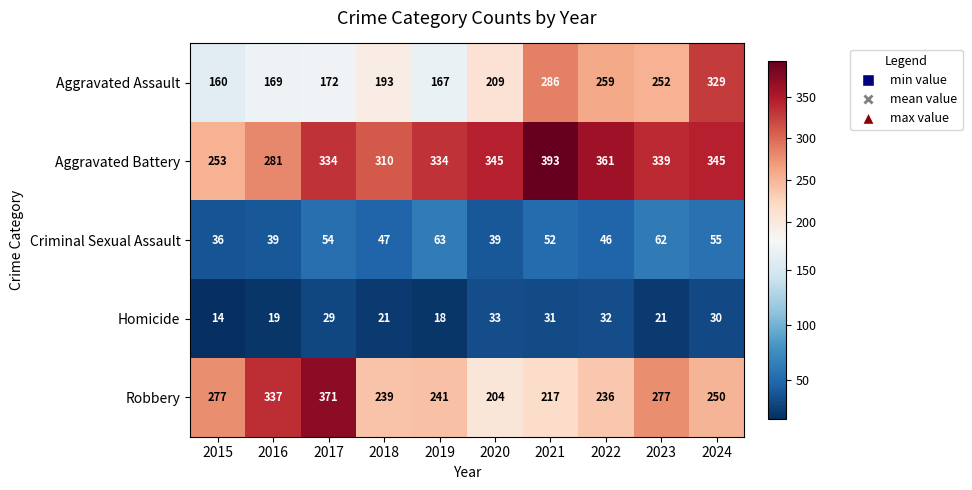

List the labels in order of Aggravated Assault value, smallest first.

2015, 2019, 2016, 2017, 2018, 2020, 2023, 2022, 2021, 2024